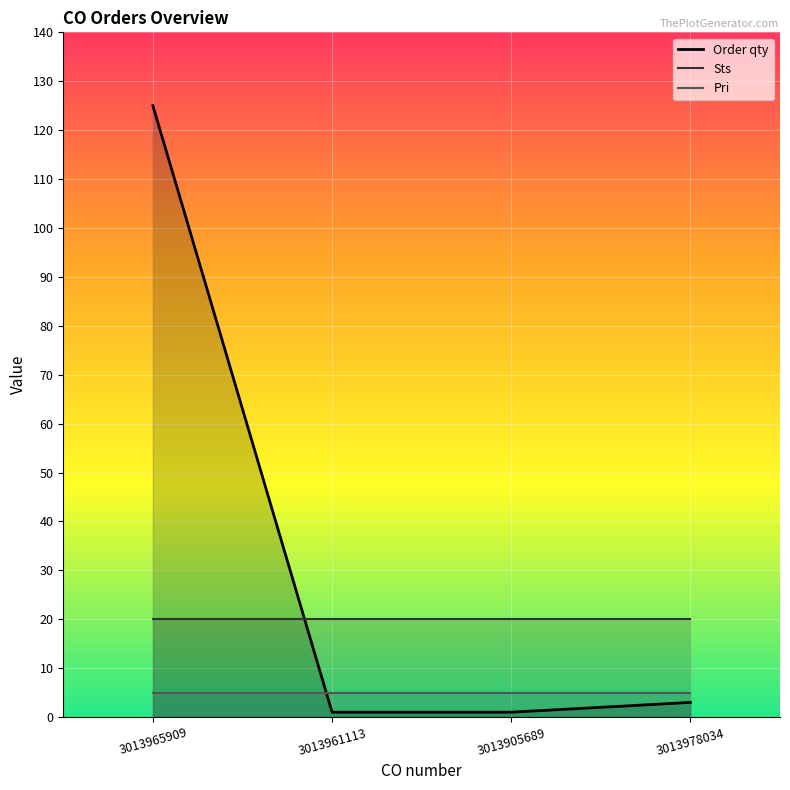

What is the label of the 1st point from the right?

3013978034